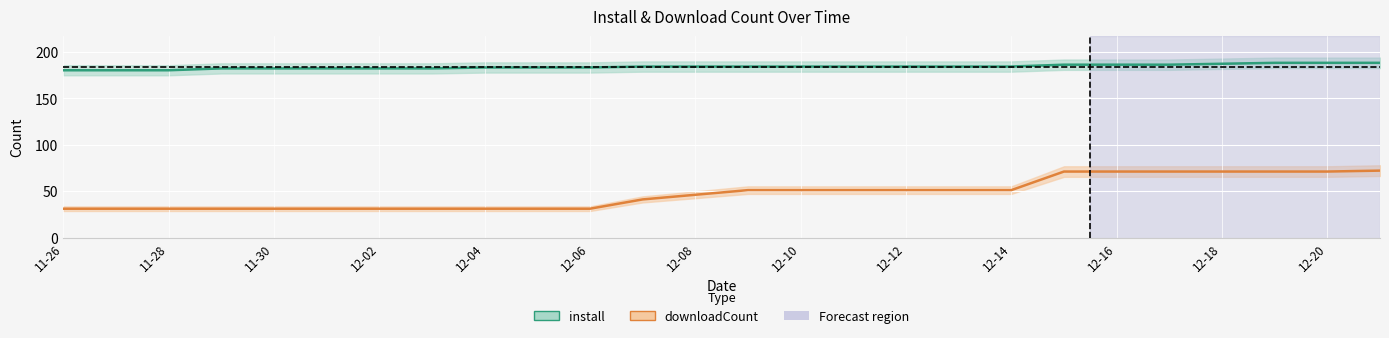

What is the minimum value for downloadCount?

31